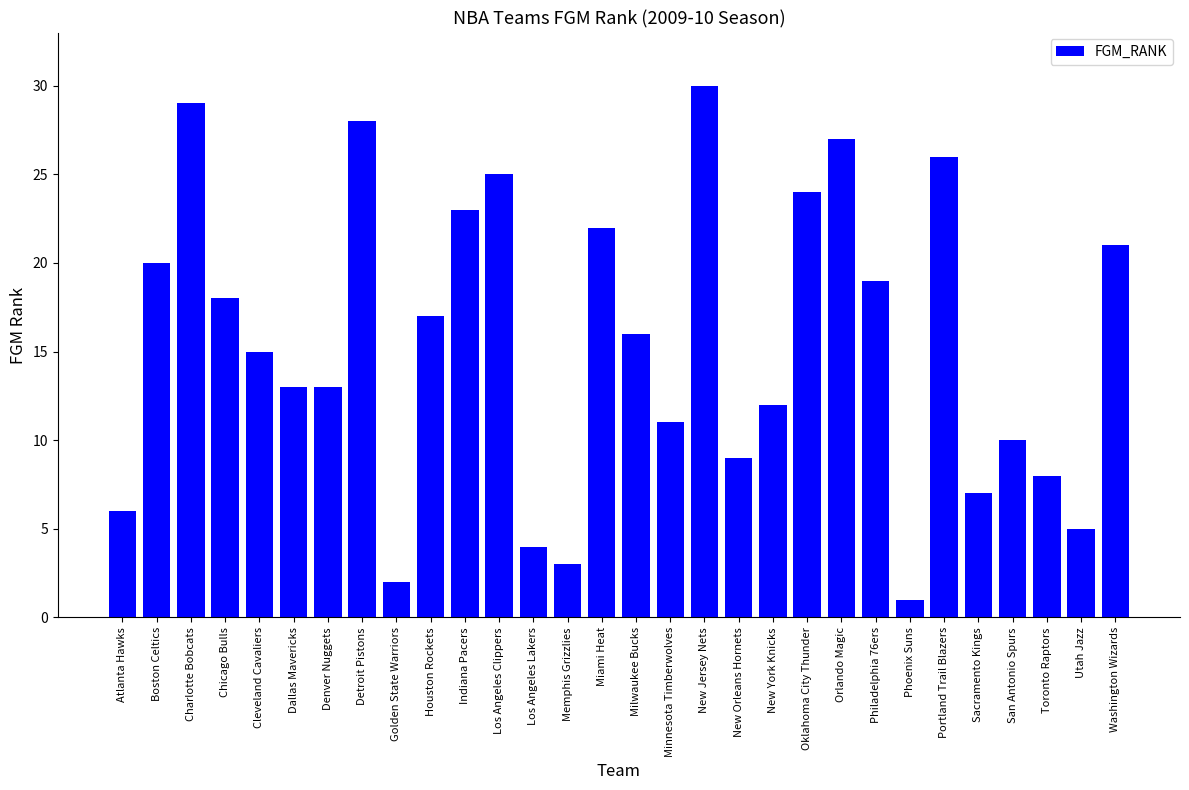

The chart shows a value of 2 at Atlanta Hawks. True or false?

False